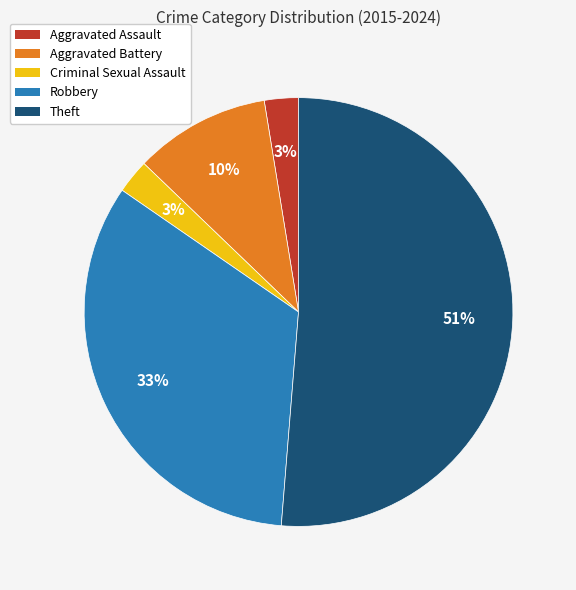

What percentage is the Criminal Sexual Assault slice, to the nearest percent?

3%